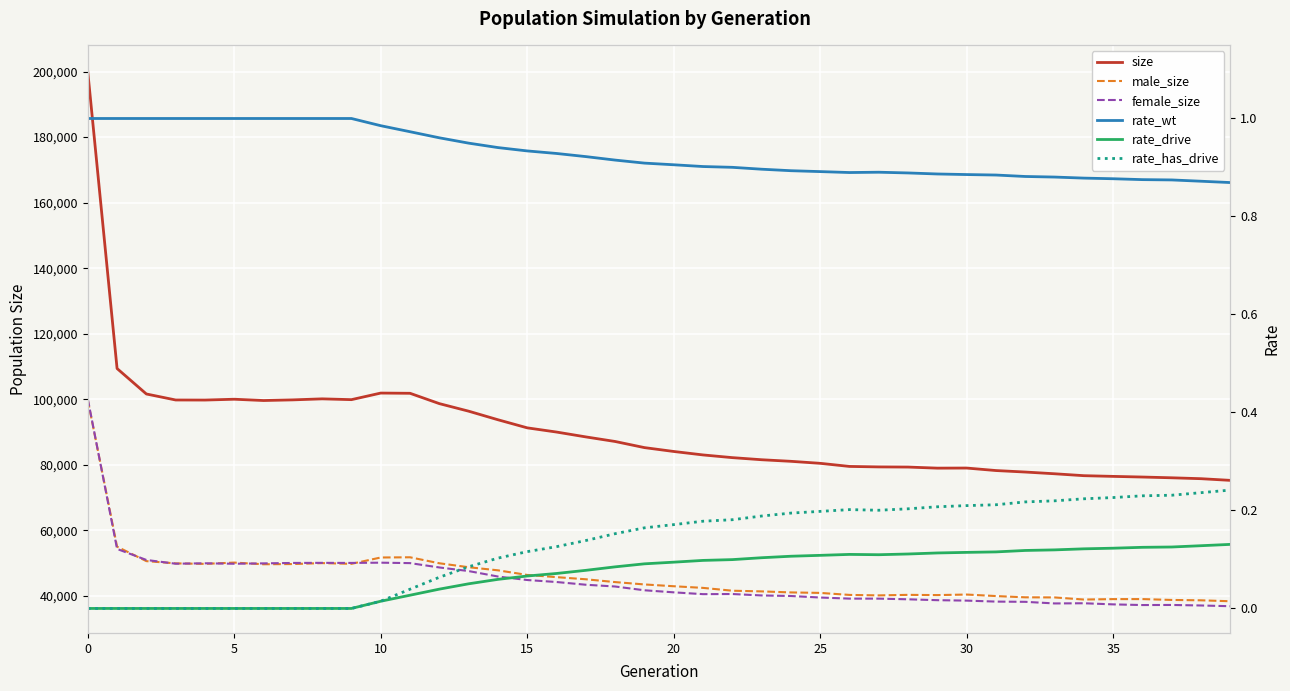

Reading left to right, extract all data points from this chart.

size: 199952.0	109401.0	101634.0	99802.0	99782.0	100031.0	99638.0	99836.0	100147.0	99904.0	101913.0	101845.0	98692.0	96388.0	93774.0	91301.0	90021.0	88538.0	87141.0	85274.0	84094.0	83039.0	82215.0	81572.0	81092.0	80477.0	79530.0	79384.0	79338.0	79003.0	79034.0	78275.0	77819.0	77293.0	76708.0	76494.0	76295.0	76064.0	75789.0	75279.0
male_size: 99789.0	55047.0	50638.0	49952.0	49801.0	50193.0	49683.0	49749.0	50032.0	49815.0	51748.0	51812.0	49984.0	48779.0	47833.0	46427.0	45754.0	45102.0	44244.0	43527.0	42977.0	42475.0	41613.0	41405.0	41093.0	40944.0	40329.0	40188.0	40347.0	40279.0	40443.0	39983.0	39597.0	39563.0	38922.0	39050.0	39055.0	38796.0	38683.0	38397.0
female_size: 100163.0	54354.0	50996.0	49850.0	49981.0	49838.0	49955.0	50087.0	50115.0	50089.0	50165.0	50033.0	48708.0	47609.0	45941.0	44874.0	44267.0	43436.0	42897.0	41747.0	41117.0	40564.0	40602.0	40167.0	39999.0	39533.0	39201.0	39196.0	38991.0	38724.0	38591.0	38292.0	38222.0	37730.0	37786.0	37444.0	37240.0	37268.0	37106.0	36882.0
rate_wt: 1.0	1.0	1.0	1.0	1.0	1.0	1.0	1.0	1.0	1.0	1.0	1.0	1.0	0.9	0.9	0.9	0.9	0.9	0.9	0.9	0.9	0.9	0.9	0.9	0.9	0.9	0.9	0.9	0.9	0.9	0.9	0.9	0.9	0.9	0.9	0.9	0.9	0.9	0.9	0.9
rate_drive: 0.0	0.0	0.0	0.0	0.0	0.0	0.0	0.0	0.0	0.0	0.0	0.0	0.0	0.1	0.1	0.1	0.1	0.1	0.1	0.1	0.1	0.1	0.1	0.1	0.1	0.1	0.1	0.1	0.1	0.1	0.1	0.1	0.1	0.1	0.1	0.1	0.1	0.1	0.1	0.1
rate_has_drive: 0.0	0.0	0.0	0.0	0.0	0.0	0.0	0.0	0.0	0.0	0.0	0.0	0.1	0.1	0.1	0.1	0.1	0.1	0.2	0.2	0.2	0.2	0.2	0.2	0.2	0.2	0.2	0.2	0.2	0.2	0.2	0.2	0.2	0.2	0.2	0.2	0.2	0.2	0.2	0.2